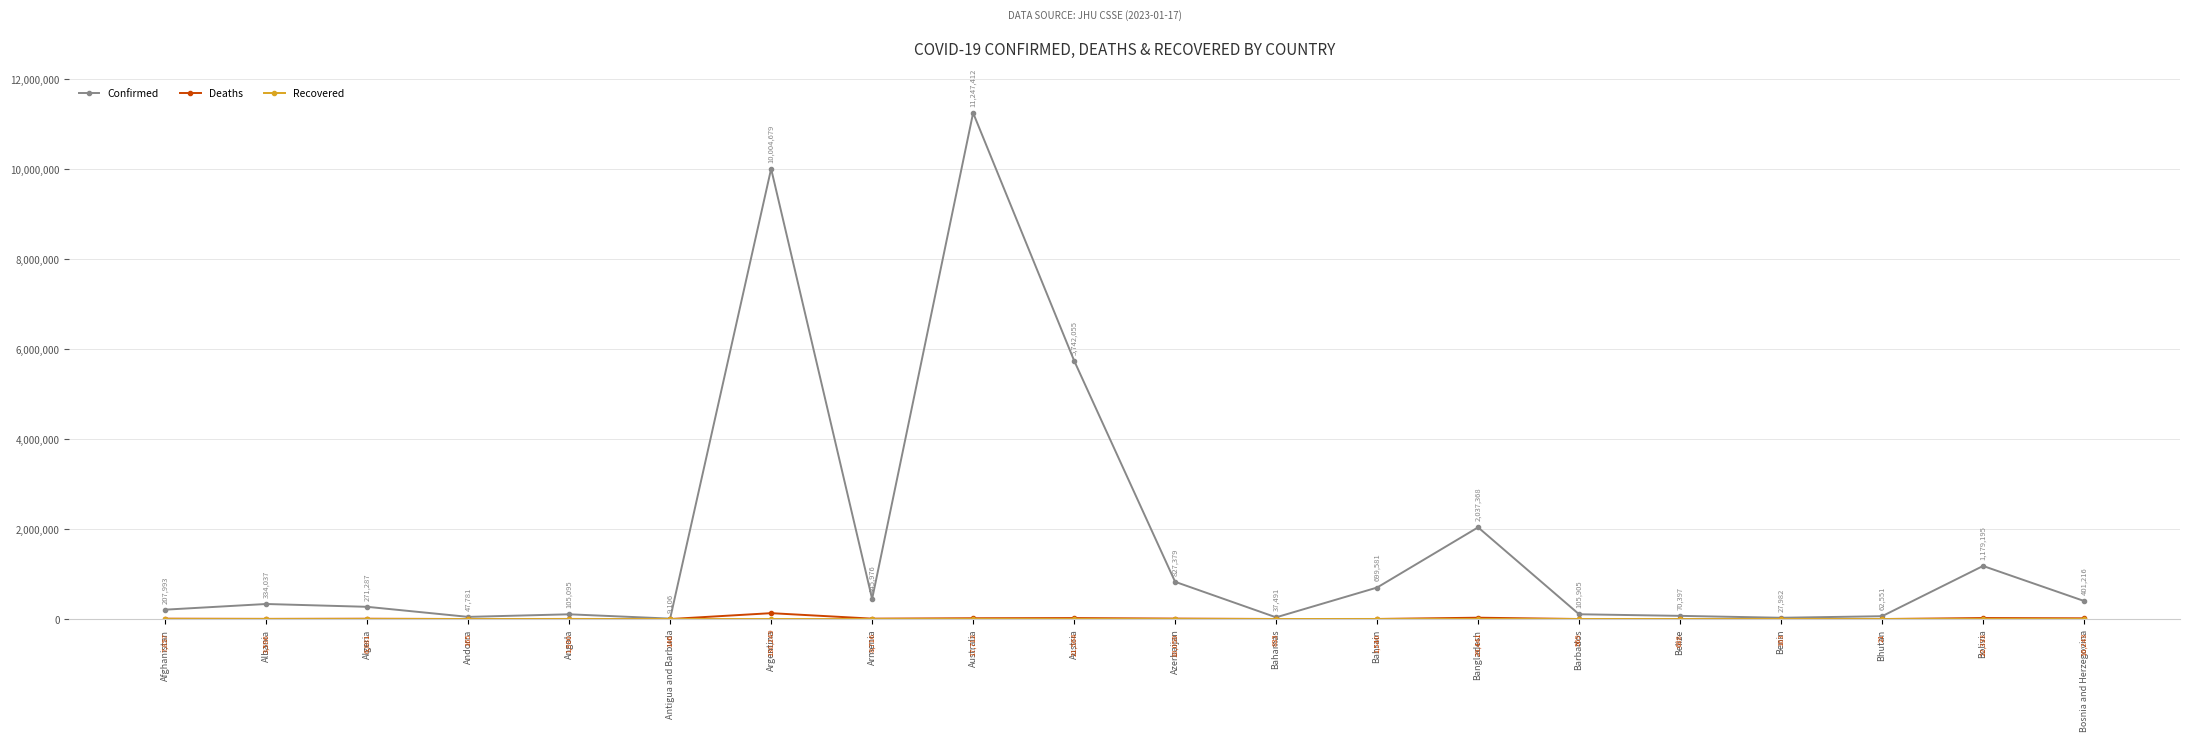

Does the chart have visible grid lines?

Yes